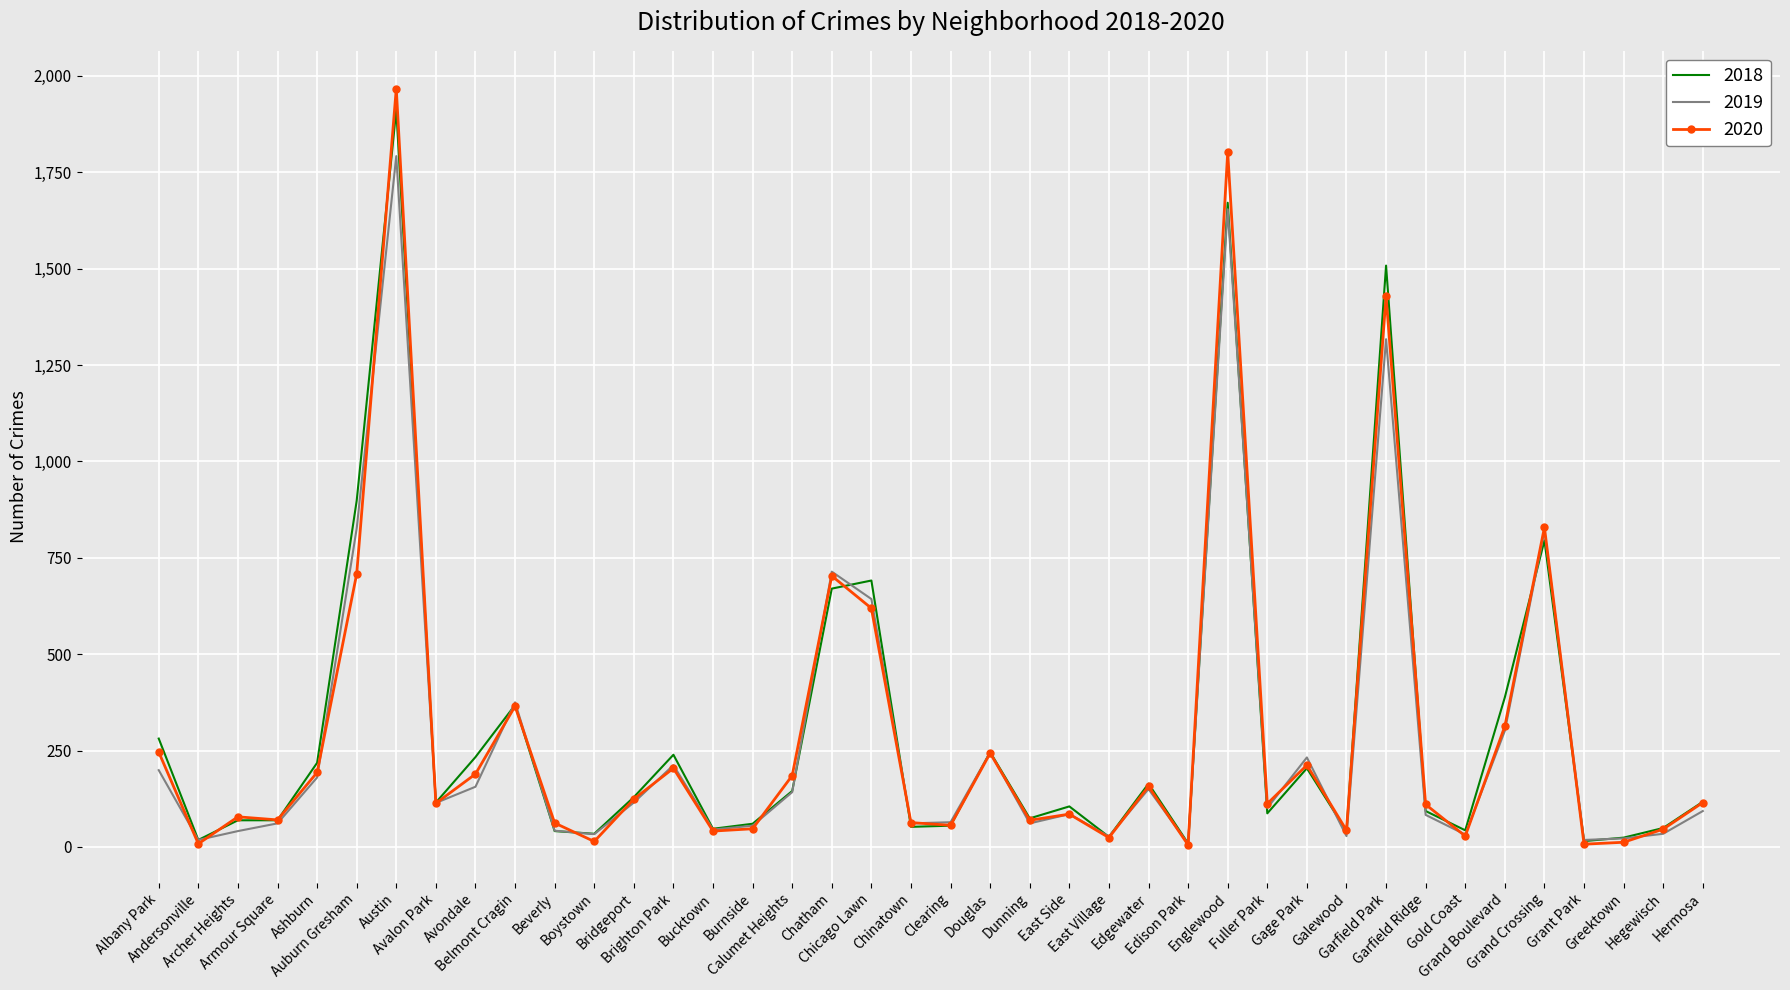

Which series has the largest range (max minus min)?

2020